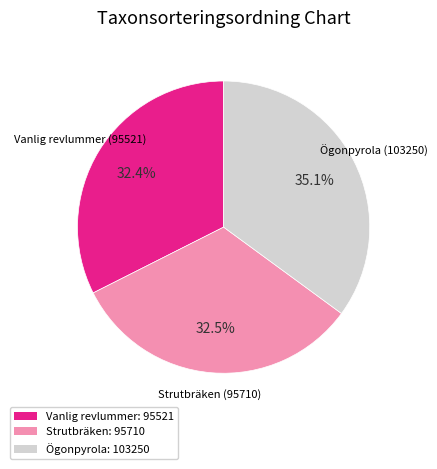

Does Strutbräken: 95710 represent more than half of the total?

No